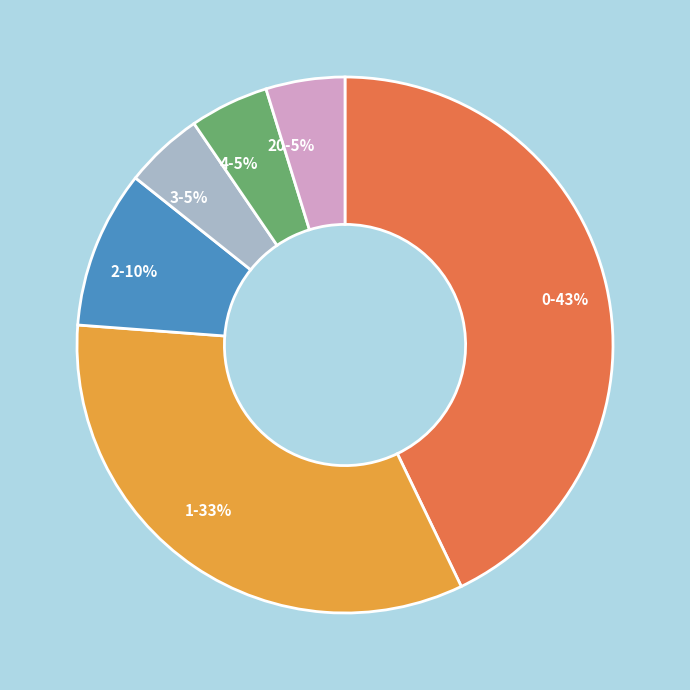

To the nearest percent, what portion does 4 represent?

5%